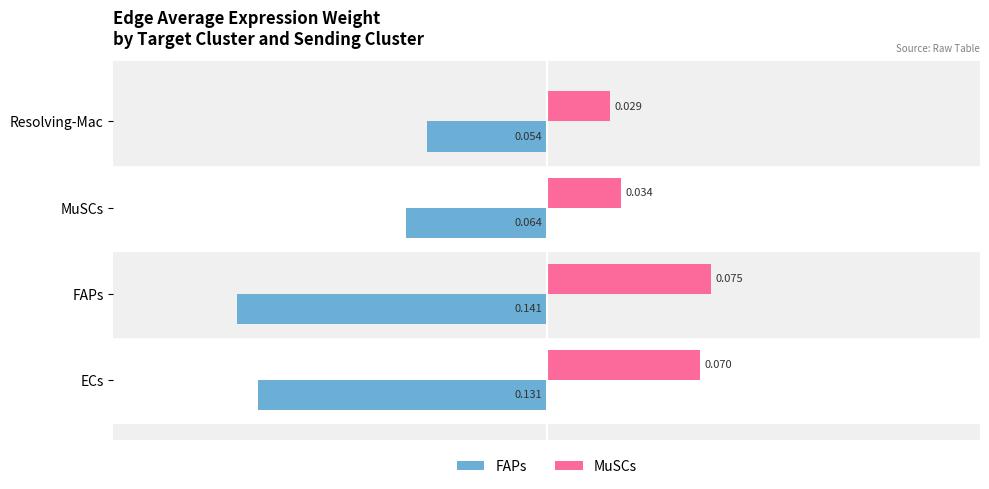

What are all the series names shown in the legend?

FAPs, MuSCs